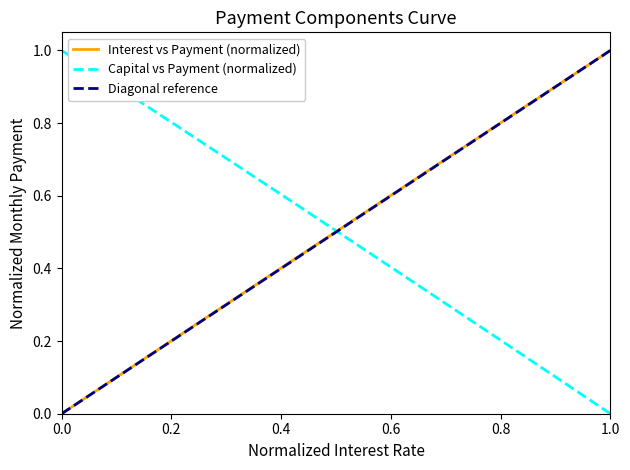

Count the number of categories in the chart.

20